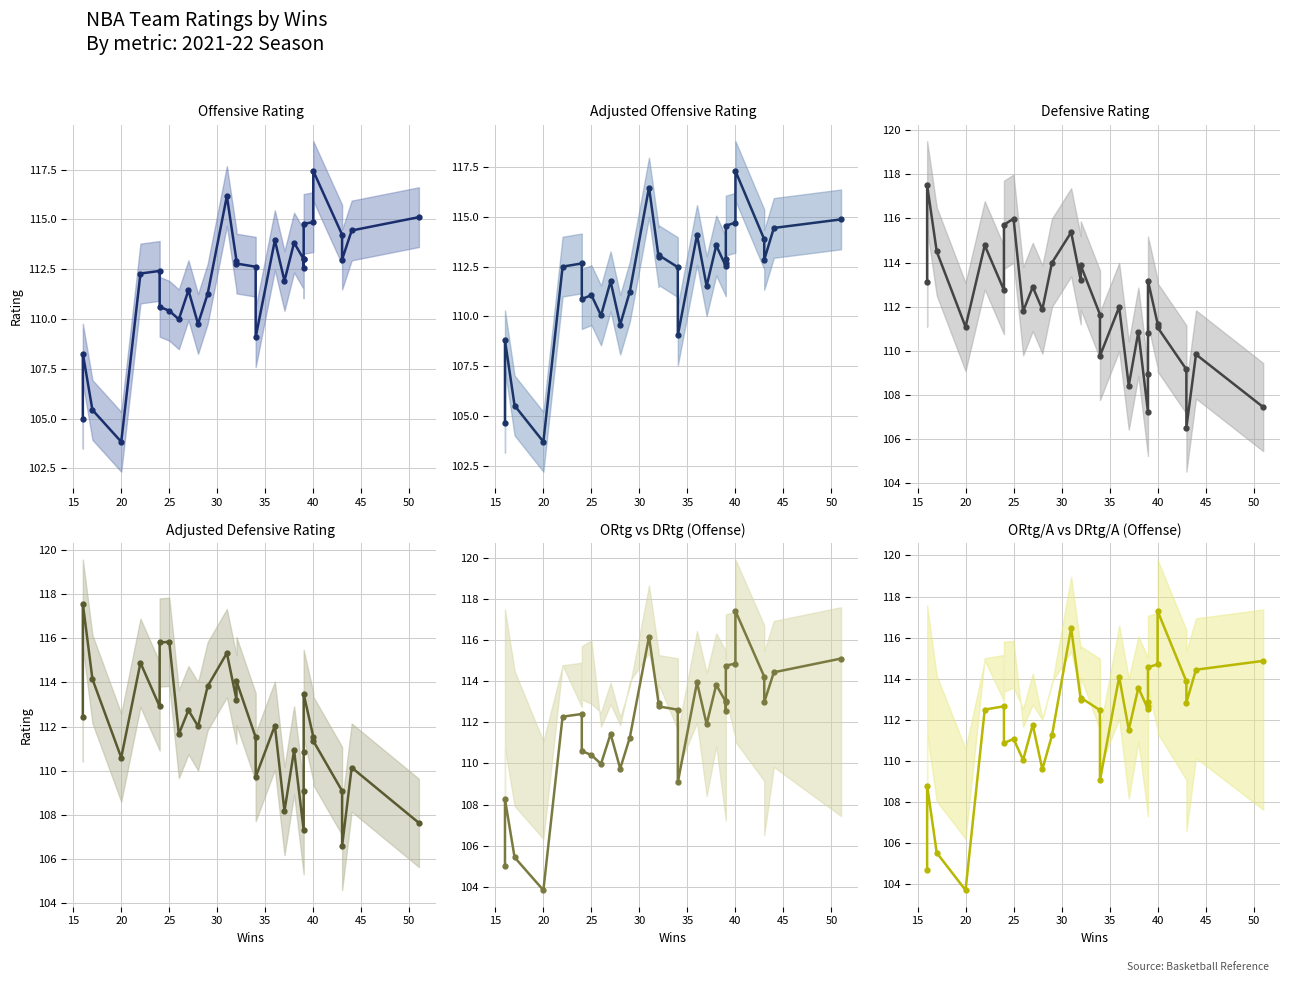

At how many categories does at least one series exceed 111?

29